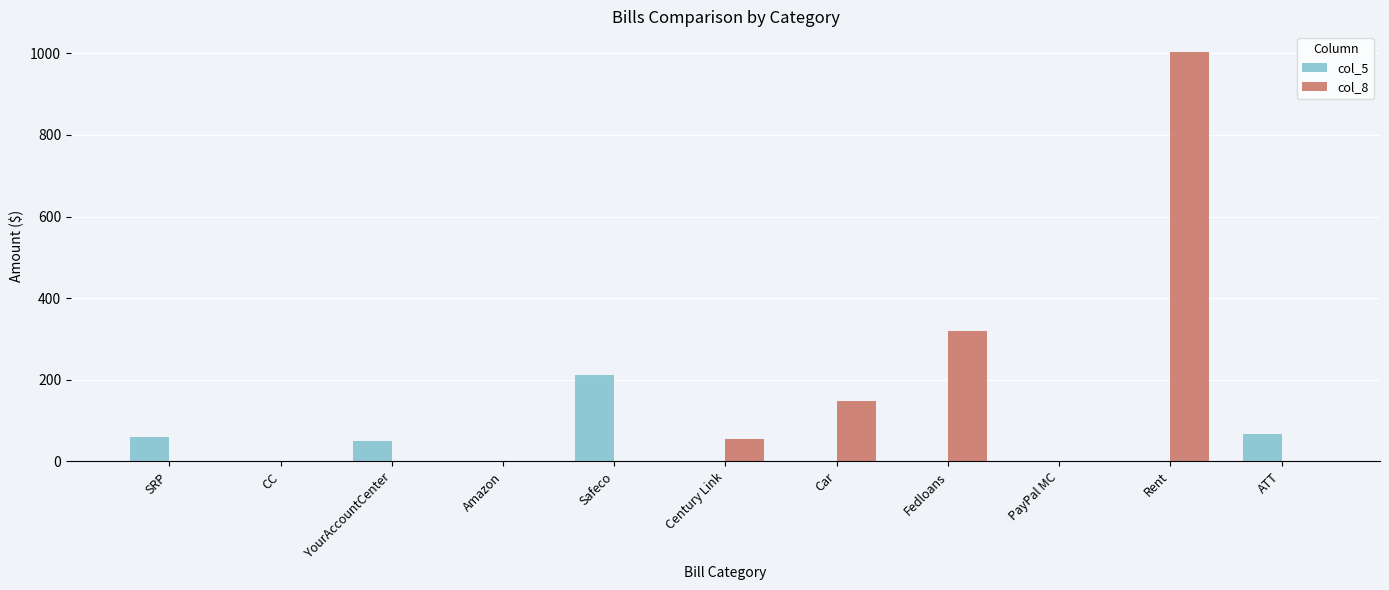

Are the bars horizontal?

No